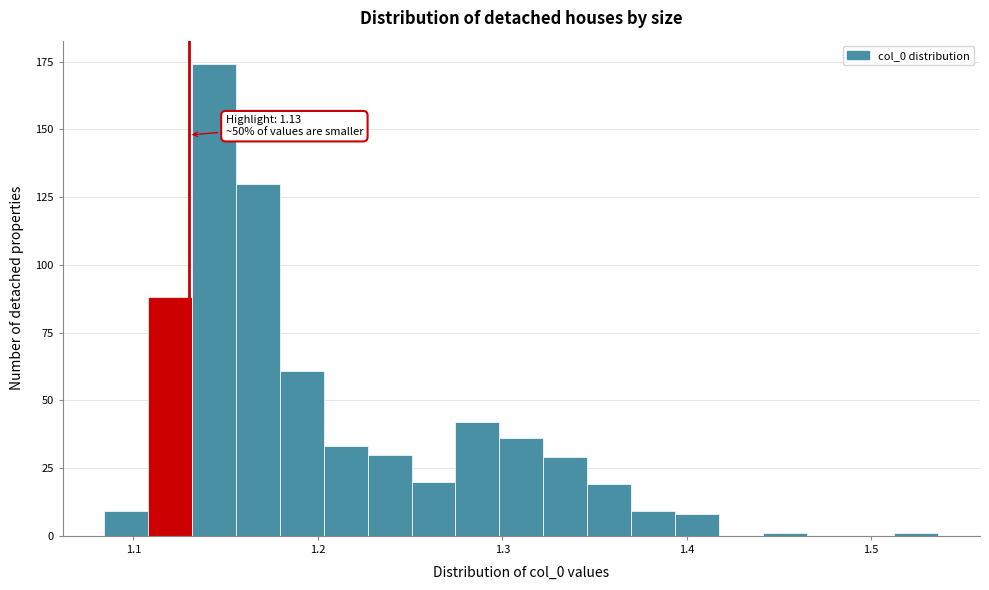

Read against the x-axis, roughly where is the centre of the tallest bar?

1.14